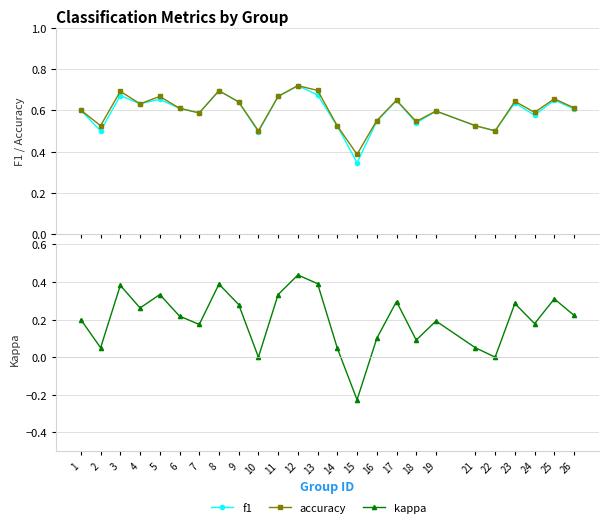

At 19, list the series in order from smallest to largest.

kappa, f1, accuracy